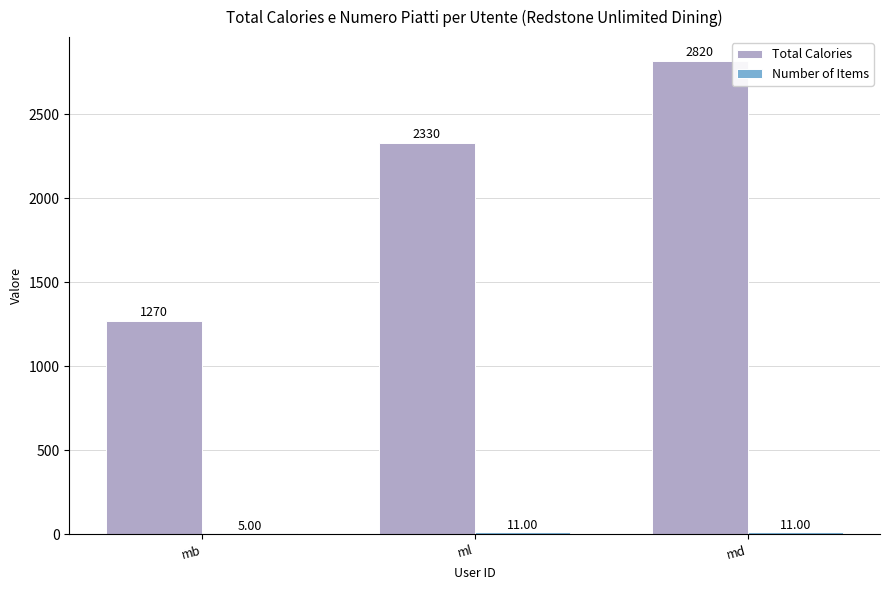

What is the sum of the Total Calories values at mb and ml?

3600